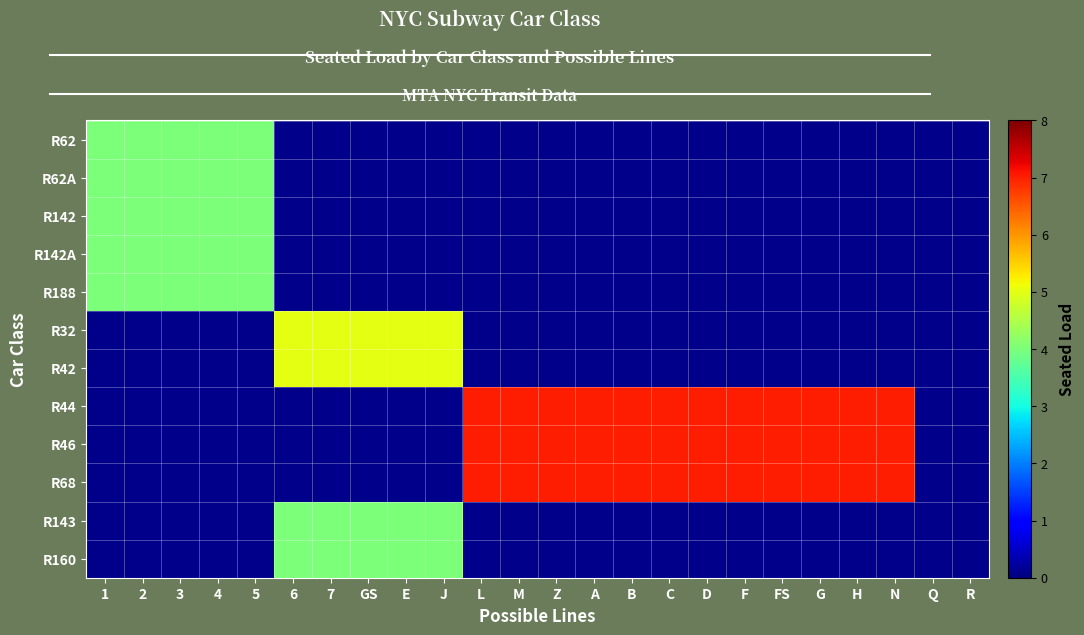

How many categories are shown in the chart?

24